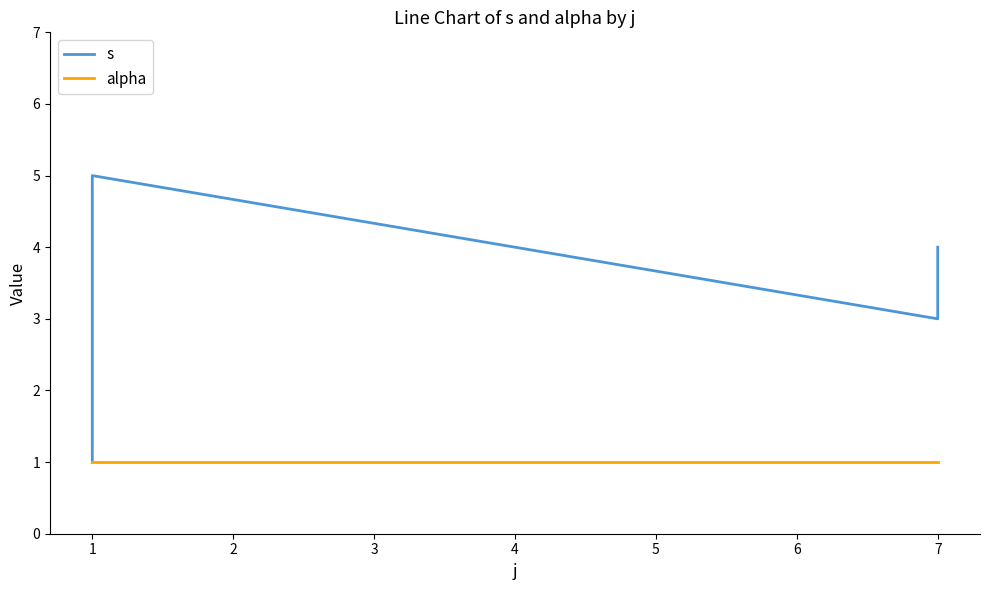

What is the spread (max minus min) of values at 2?

4